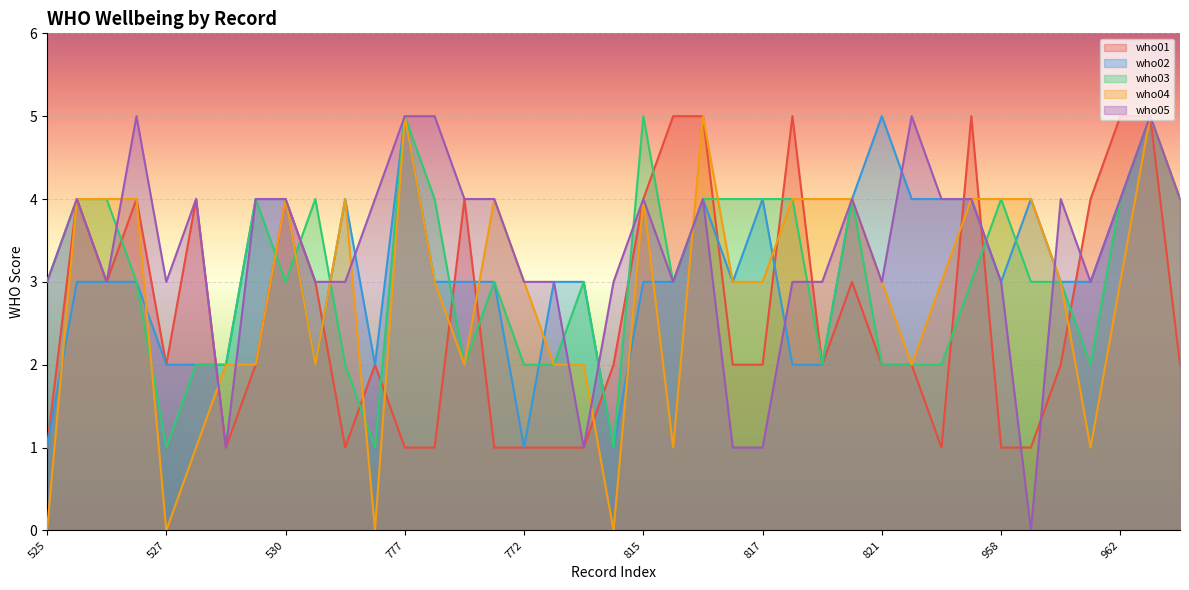

Reading left to right, list all the values displayed in this chart.

who01: 1	4	3	4	2	4	1	2	4	3	1	2	1	1	4	1	1	1	1	2	4	5	5	2	2	5	2	3	2	2	1	5	1	1	2	4	5	5	2
who02: 1	3	3	3	2	2	2	4	4	2	4	2	5	3	3	3	1	3	3	1	3	3	4	3	4	2	2	4	5	4	4	4	3	4	3	3	4	5	4
who03: 3	4	4	3	1	2	2	4	3	4	2	1	5	4	2	3	2	2	3	1	5	3	4	4	4	4	2	4	2	2	2	3	4	3	3	2	4	5	4
who04: 0	4	4	4	0	1	2	2	4	2	4	0	5	3	2	4	3	2	2	0	4	1	5	3	3	4	4	4	3	2	3	4	4	4	3	1	3	5	4
who05: 3	4	3	5	3	4	1	4	4	3	3	4	5	5	4	4	3	3	1	3	4	3	4	1	1	3	3	4	3	5	4	4	3	0	4	3	4	5	4